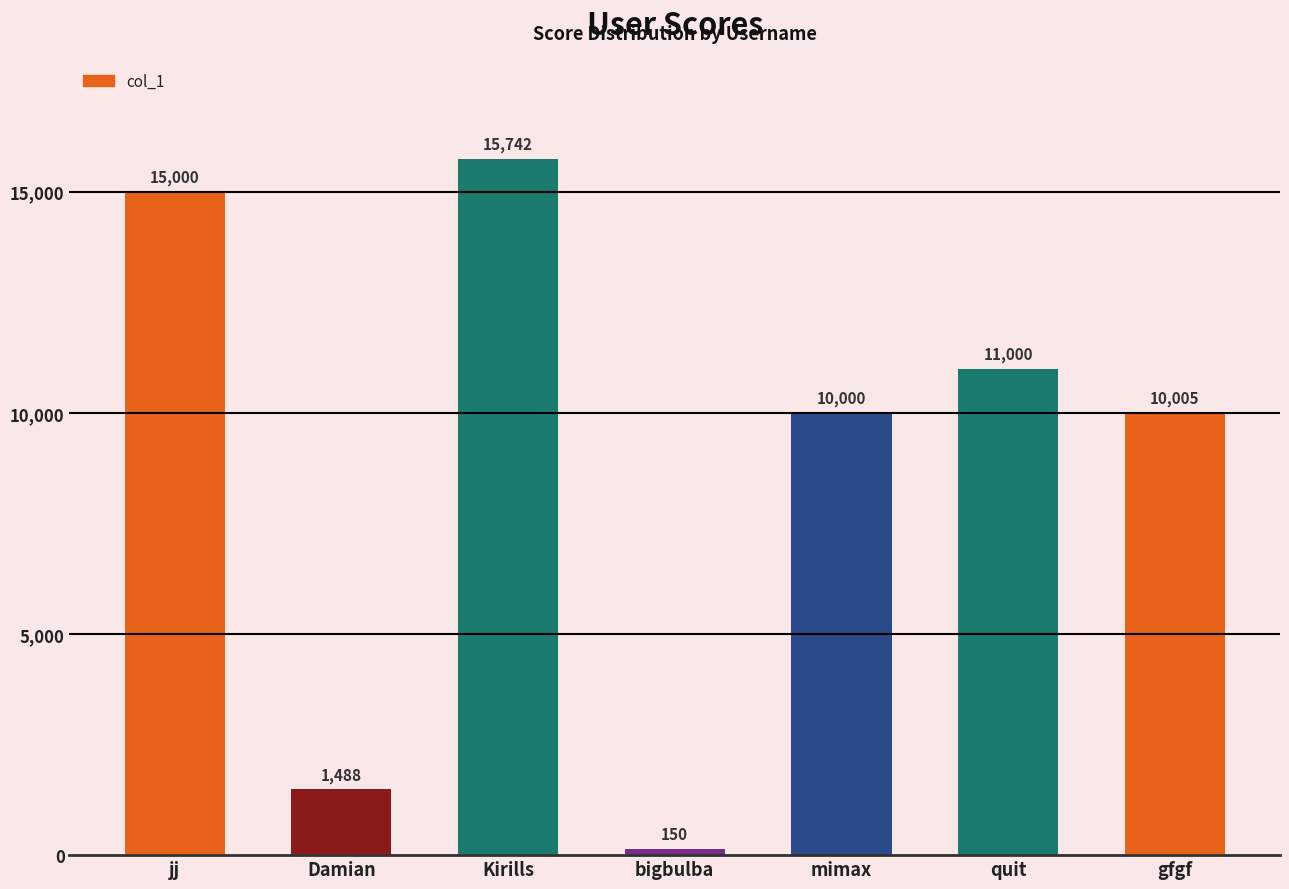

How many bars are there in total?

7